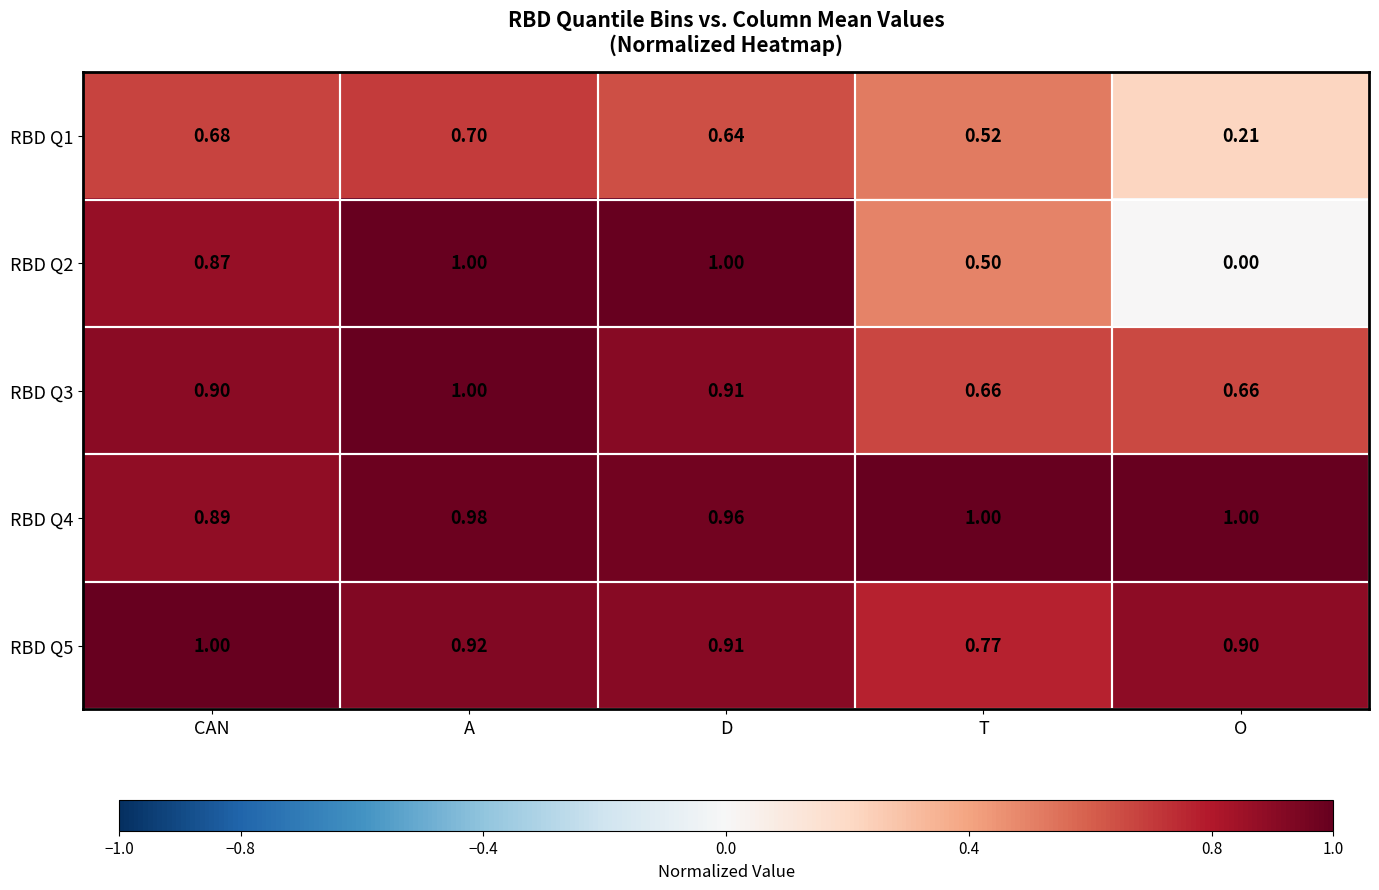

At which category is the sum across all series the highest?

A